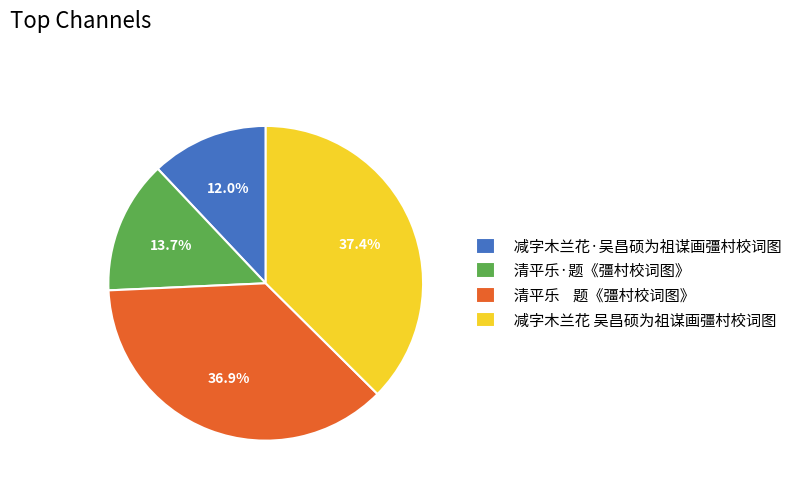

Approximately how many times larger is the value at 清平乐·题《彊村校词图》 compared to 减字木兰花 吴昌硕为祖谋画彊村校词图?

0.4